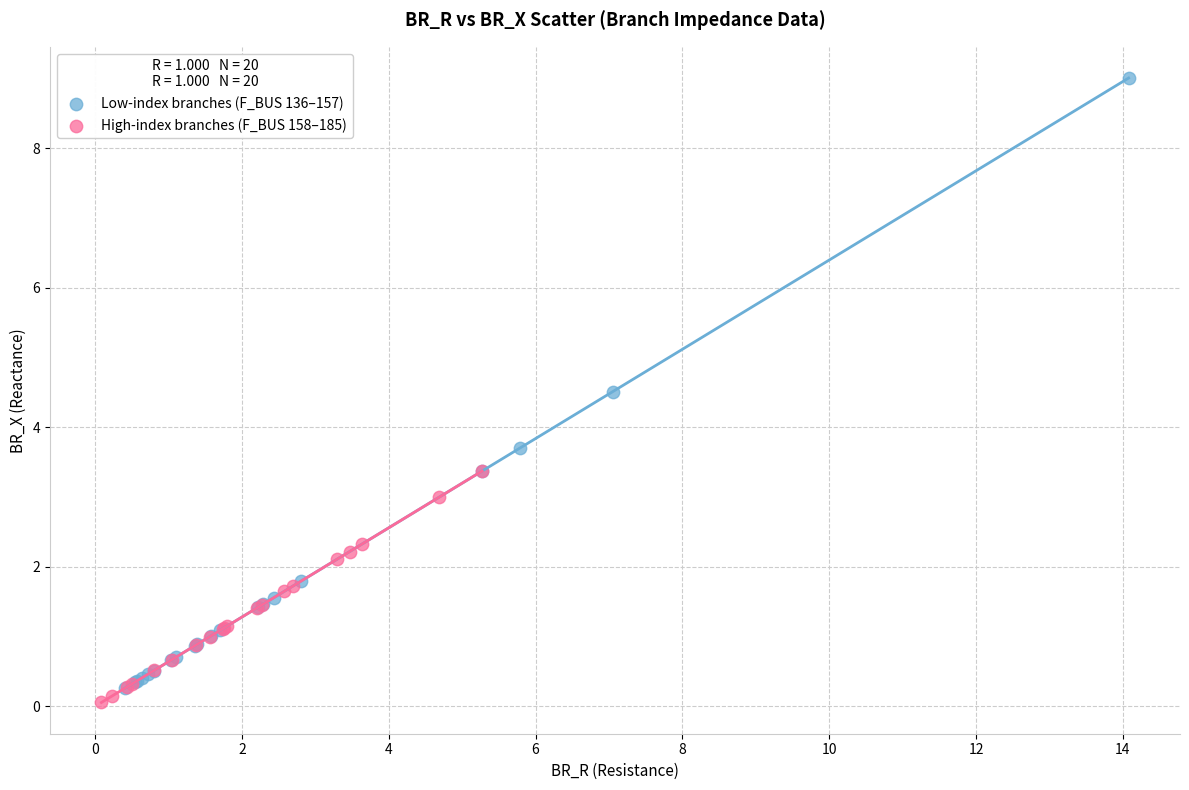

Which series reaches the maximum Y coordinate?

Low-index branches (F_BUS 136–157)